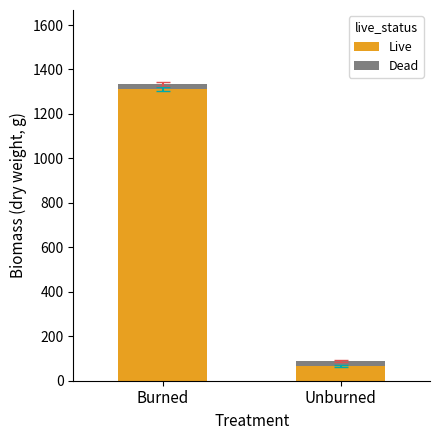

What is the average value of the Live series?

690